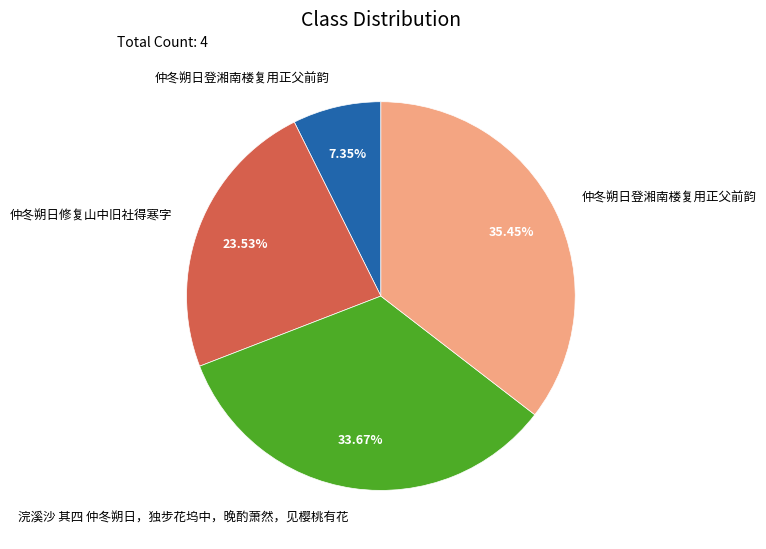

How many segments does this pie chart have?

4